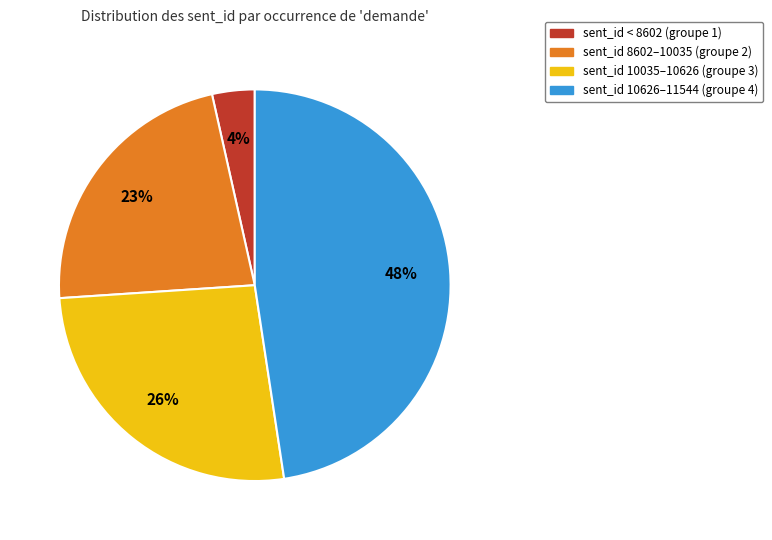

Is there any slice that represents more than half of the pie?

No